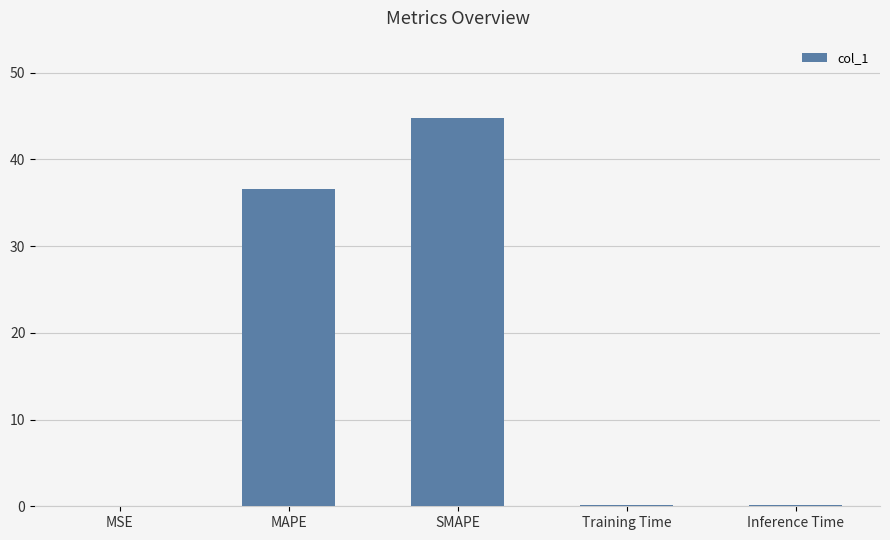

What is the approximate value at Inference Time?

0.2